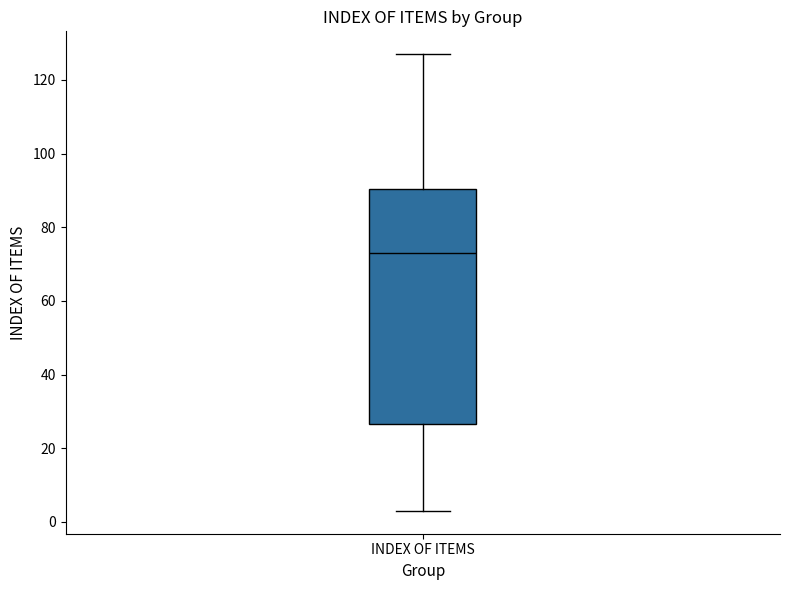

Read this box plot against the y-axis: the position of the median line, the range covered by the box, and the ends of both whiskers. The values are not printed on the chart, so give them approximately, as read against the axis.

median 74, box 26 to 90, whiskers 4 to 128